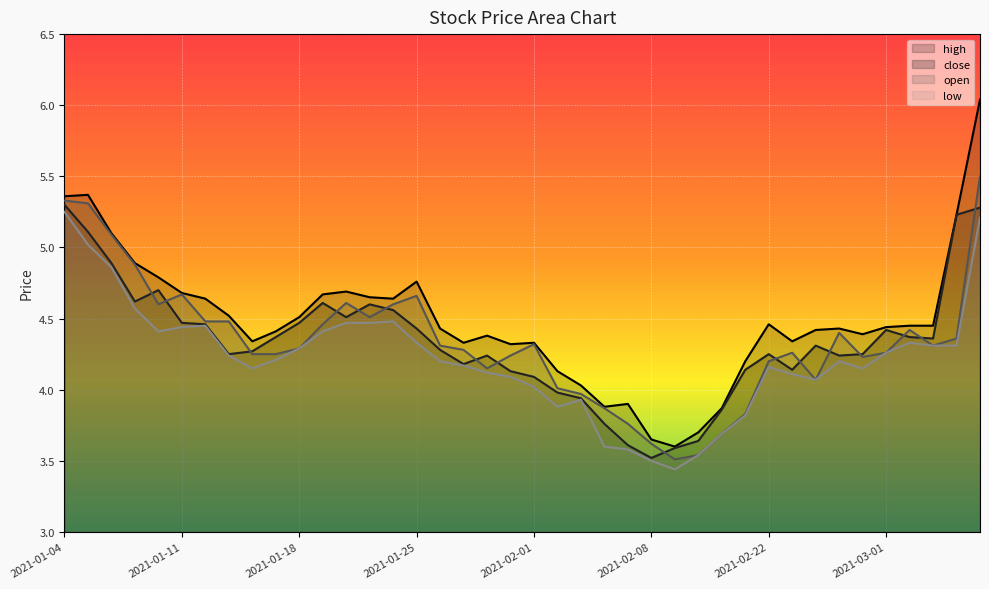

Which series has the widest spread of values?

high